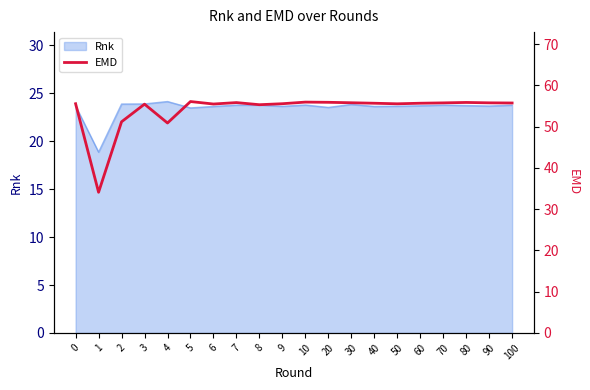

Where is the first local maximum?

3